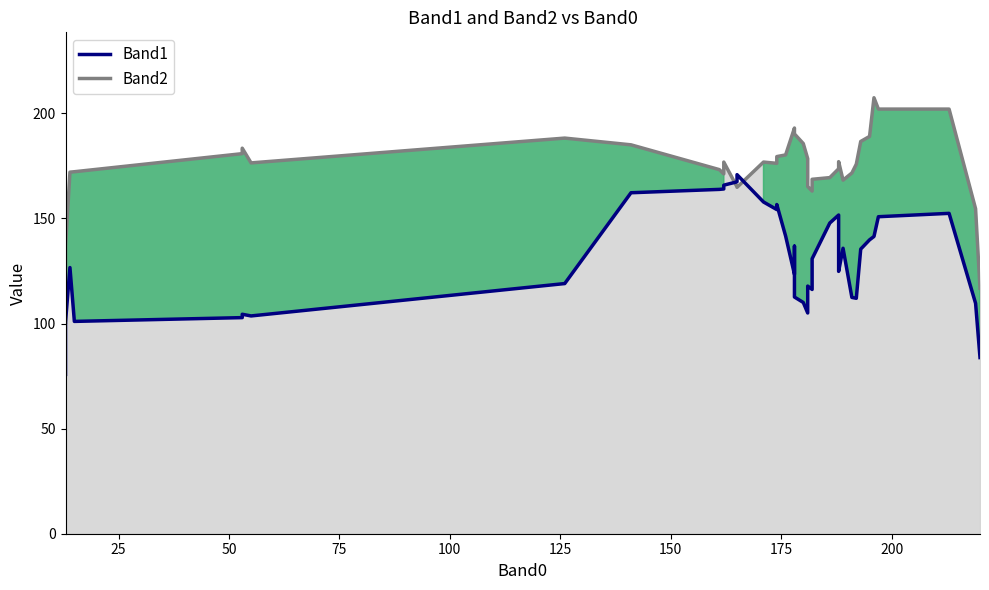

The chart shows a value of 75.7 at 200. True or false?

False